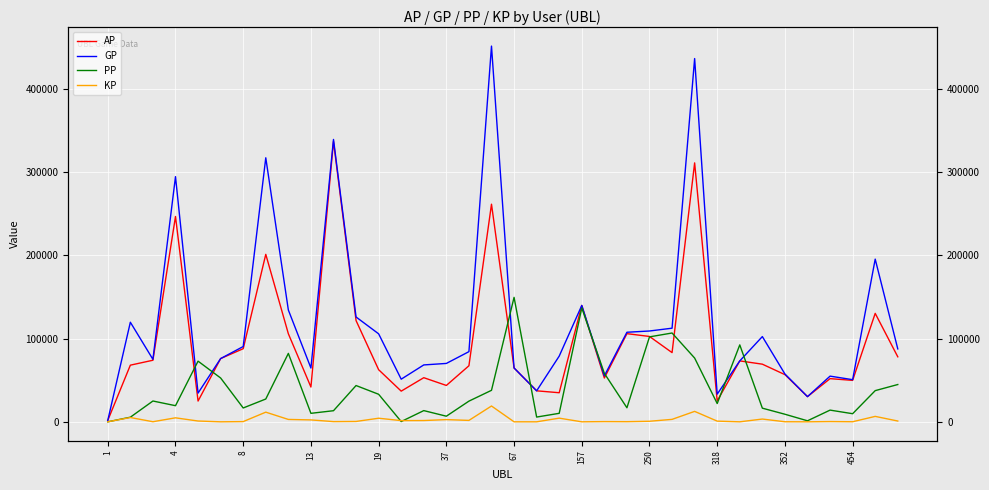

At which category is the sum across all series the highest?

26